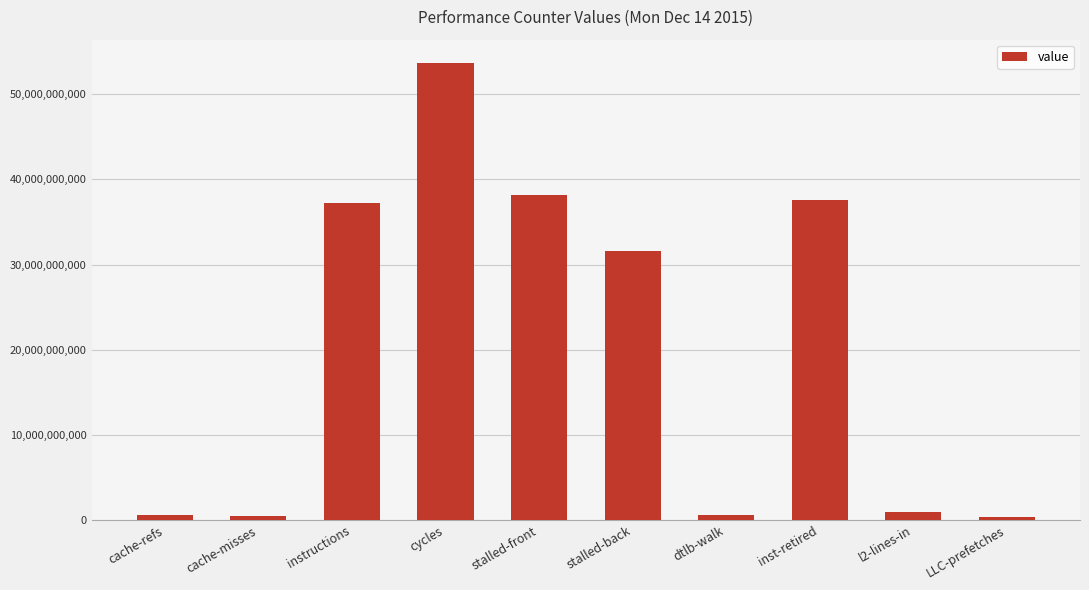

Does the chart contain stacked bars?

No